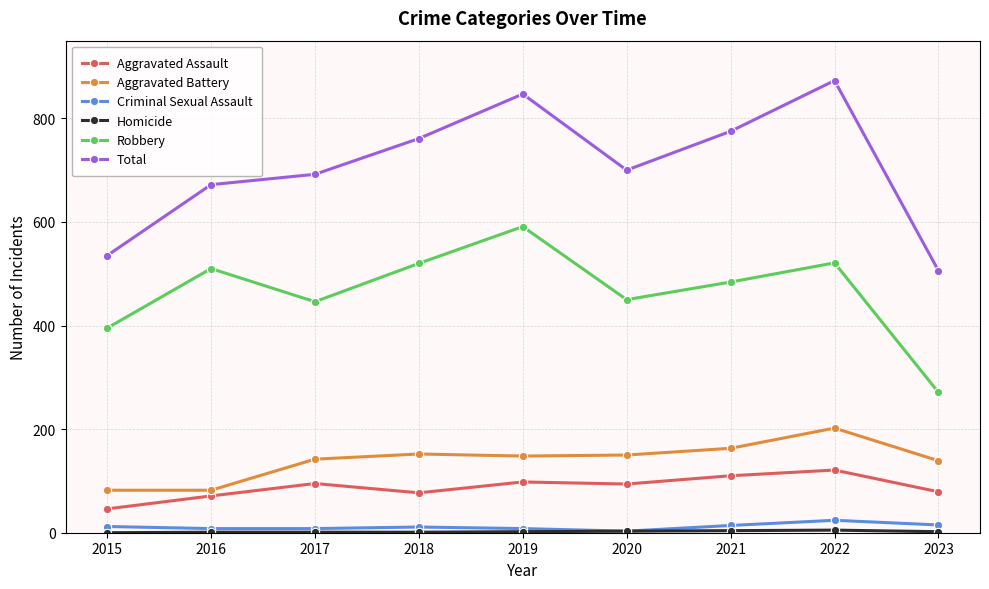

Where is the first local maximum for Total?

2019